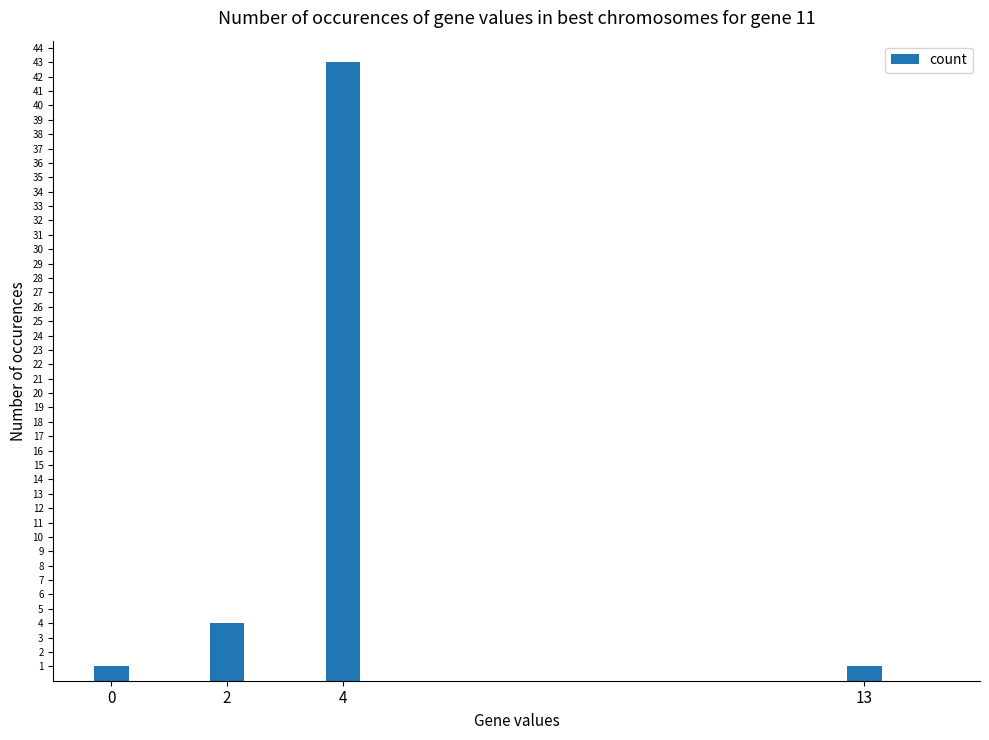

What is the sum of all values?

49